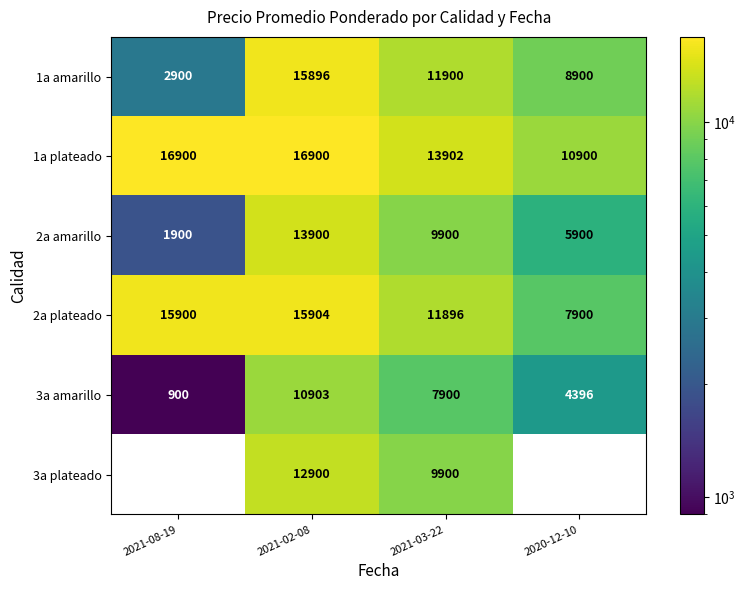

Which category has the lowest value in the 3a amarillo series?

2021-08-19